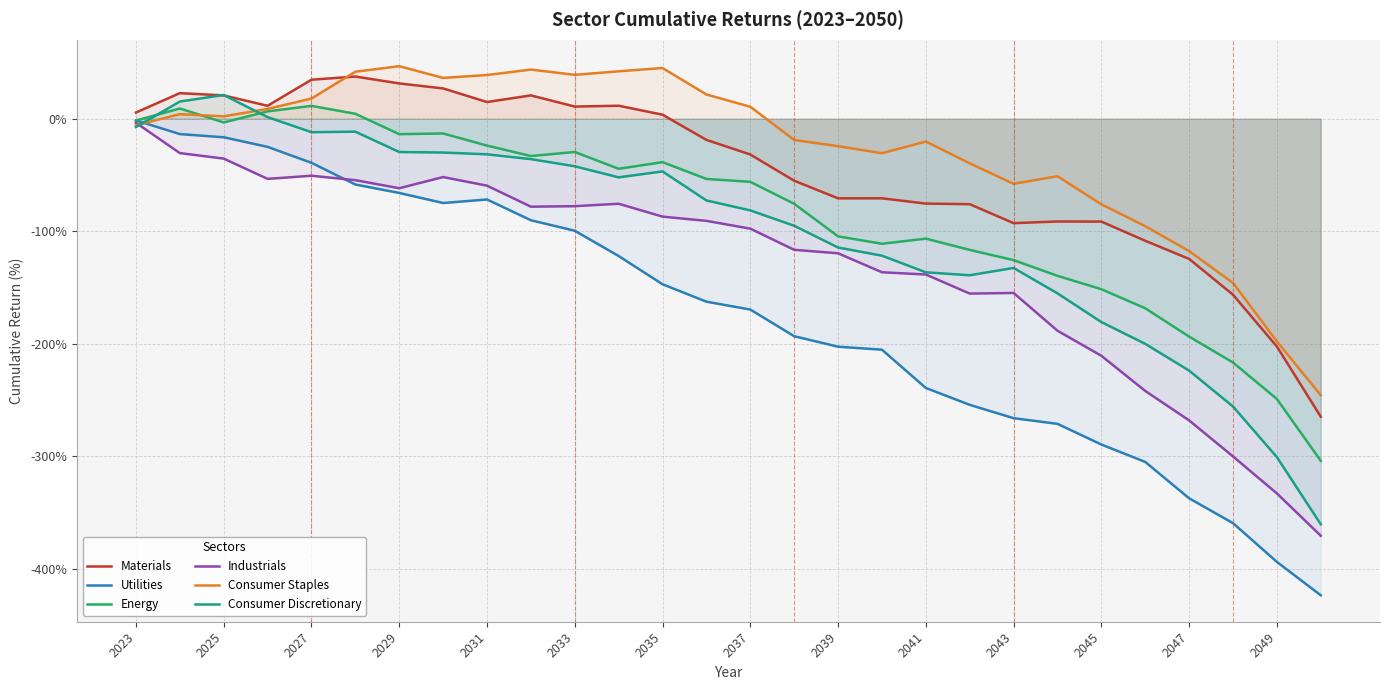

Reading right to left, what are all the values shown in this chart?

Materials: -264.9	-202.5	-156.4	-124.6	-108.5	-91.4	-91.3	-92.8	-76.0	-75.4	-70.7	-70.8	-55.1	-31.8	-18.8	3.6	11.6	10.8	20.8	14.9	27.0	31.4	37.5	34.7	11.5	20.7	22.8	5.5
Utilities: -423.7	-394.0	-359.5	-337.4	-305.1	-289.6	-271.2	-266.2	-254.3	-239.3	-205.3	-202.7	-193.3	-169.6	-162.6	-147.1	-122.0	-99.6	-90.2	-71.8	-74.9	-66.0	-58.5	-39.2	-25.0	-16.5	-13.6	-1.4
Energy: -304.1	-249.1	-216.7	-193.7	-168.5	-151.6	-139.6	-125.7	-116.6	-106.6	-111.1	-104.6	-75.6	-56.1	-53.5	-38.6	-44.5	-29.5	-33.2	-23.9	-13.1	-13.7	4.4	11.4	6.5	-3.3	9.1	-1.6
Industrials: -370.7	-333.1	-300.2	-268.2	-242.0	-210.7	-188.5	-154.9	-155.4	-138.5	-136.5	-119.6	-116.5	-97.7	-90.8	-87.0	-75.6	-77.7	-78.2	-59.5	-51.8	-61.8	-54.6	-50.7	-53.5	-35.4	-30.5	-3.6
Consumer Staples: -245.8	-197.9	-146.0	-117.7	-95.5	-76.1	-51.1	-57.9	-39.6	-20.3	-30.7	-24.4	-18.9	10.7	21.6	45.1	42.2	39.1	43.7	38.9	36.3	46.7	41.8	17.9	8.7	2.2	4.1	-5.8
Consumer Discretionary: -360.5	-300.8	-255.8	-223.9	-200.1	-180.8	-155.2	-132.6	-139.1	-136.5	-121.7	-114.5	-95.1	-81.5	-72.6	-46.8	-52.1	-42.3	-35.9	-31.6	-30.0	-29.6	-11.5	-11.9	1.4	21.1	15.3	-7.4